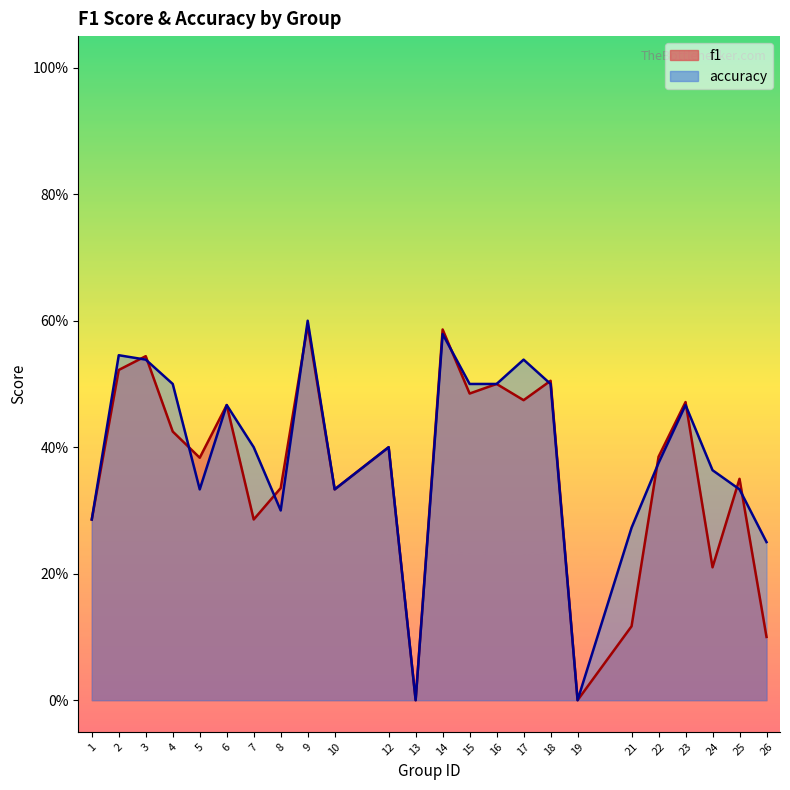

How many accuracy values are between 0 and 1?

24